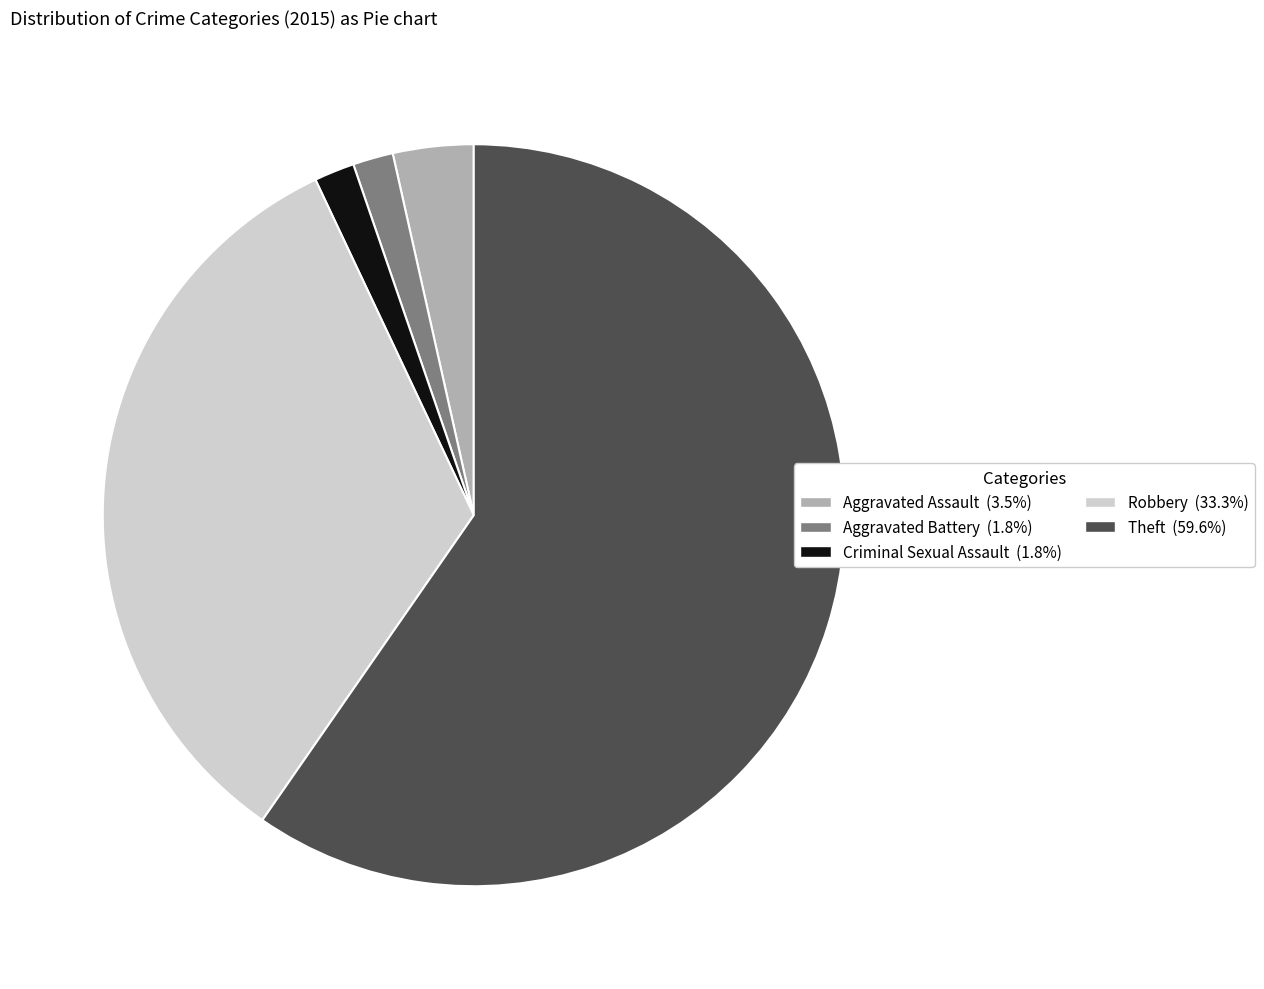

Combined, do Criminal Sexual Assault and Aggravated Battery account for over 50%?

No